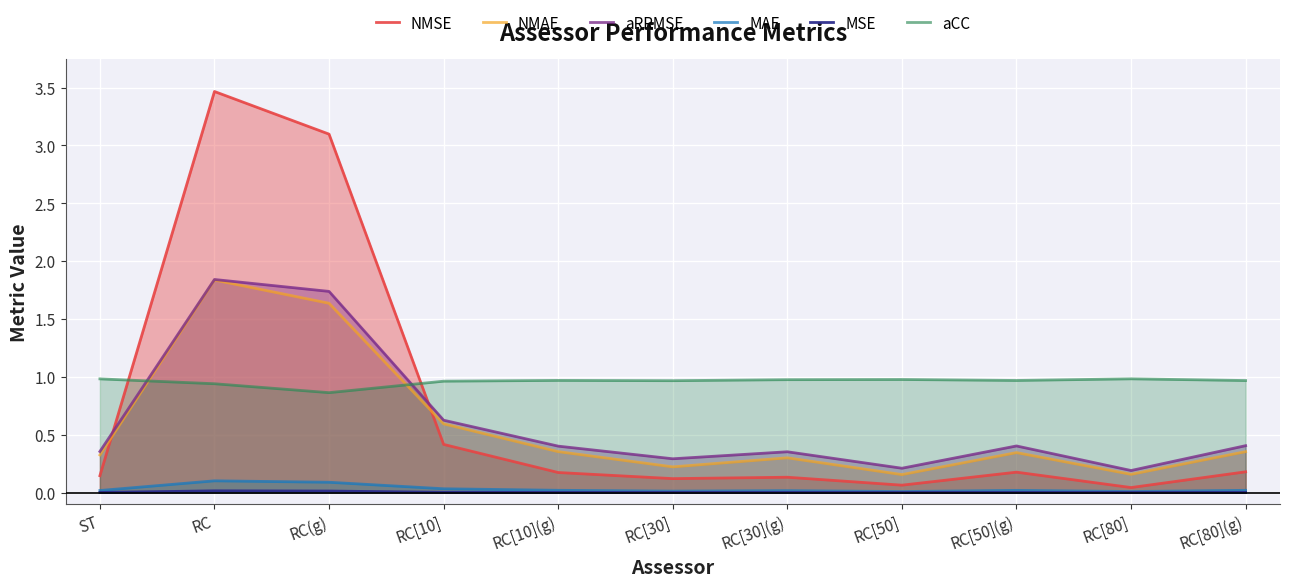

True or false: aRRMSE has a value of 0.4 at RC[50].

False